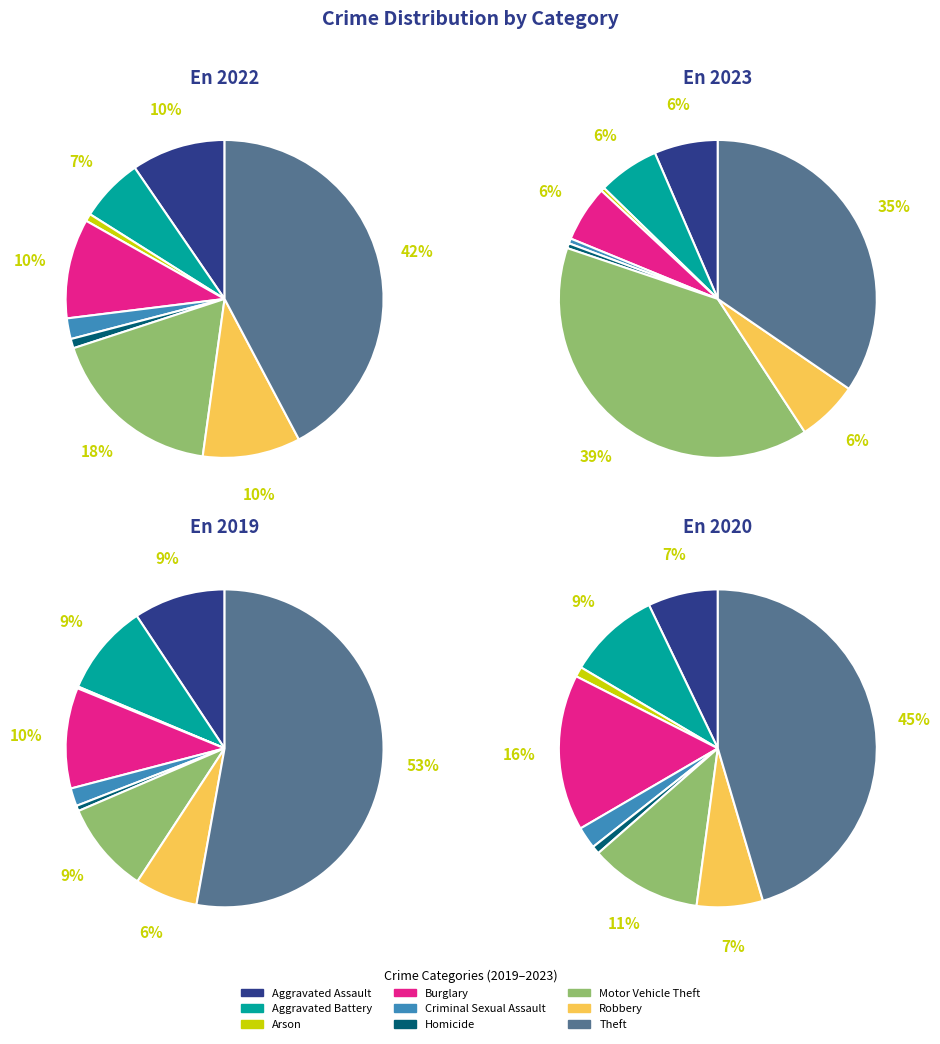

Does any single category account for the majority?

No